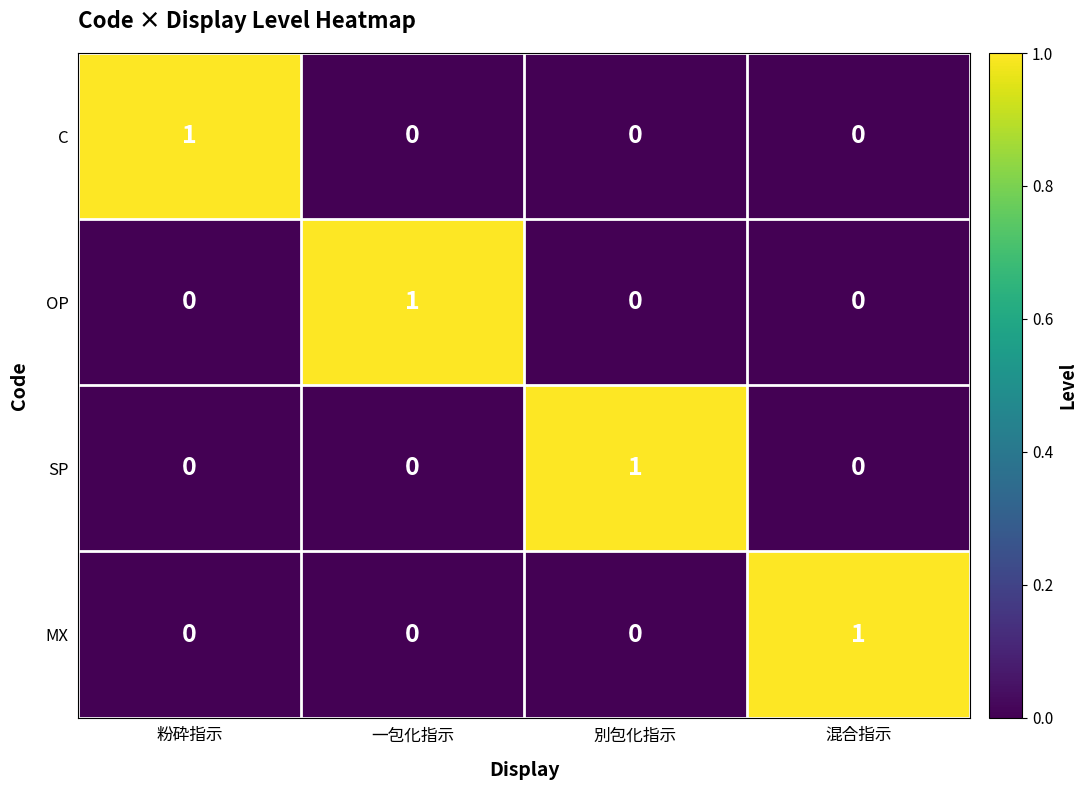

At how many categories does at least one series exceed 0?

4